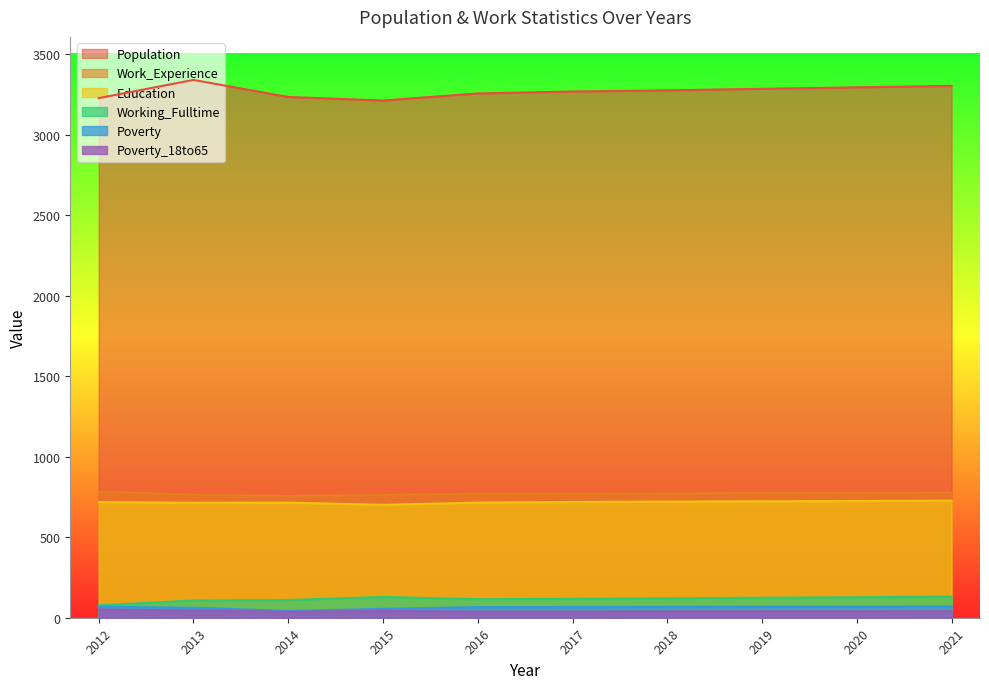

What is the average value of the Population series?

3269